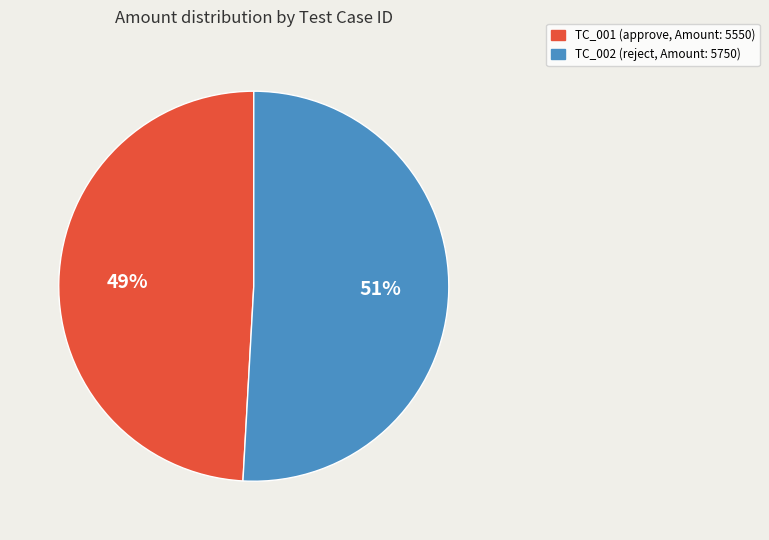

What percentage is the TC_001 slice, to the nearest percent?

49%